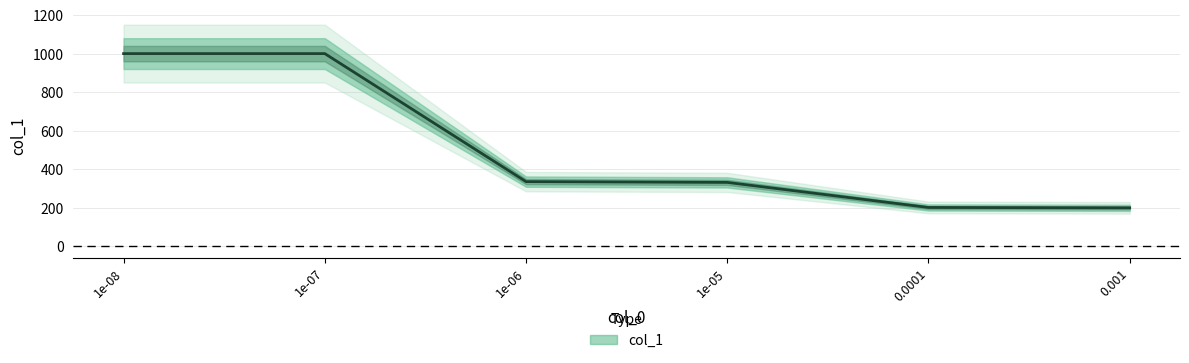

What is the change in value from 1e-07 to 1e-05?

-668